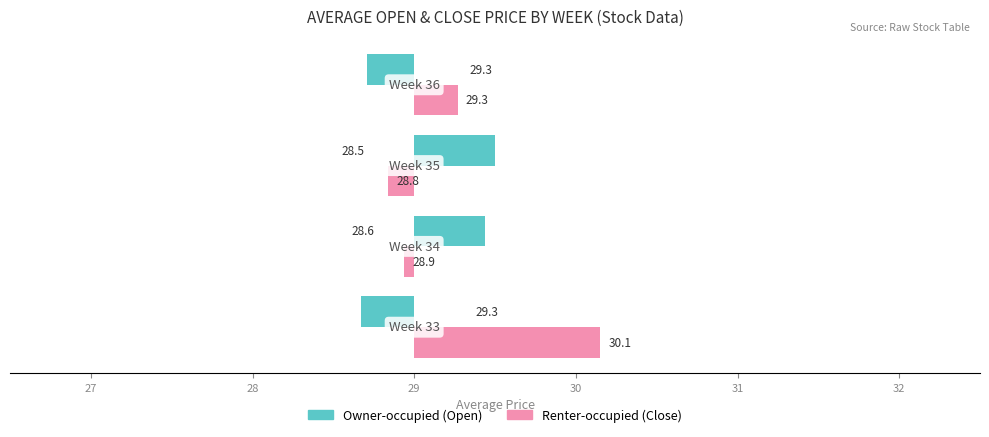

Reading left to right, what are all the values shown in this chart?

Owner-occupied: -0.3	0.4	0.5	-0.3
Renter-occupied: 1.1	-0.1	-0.2	0.3